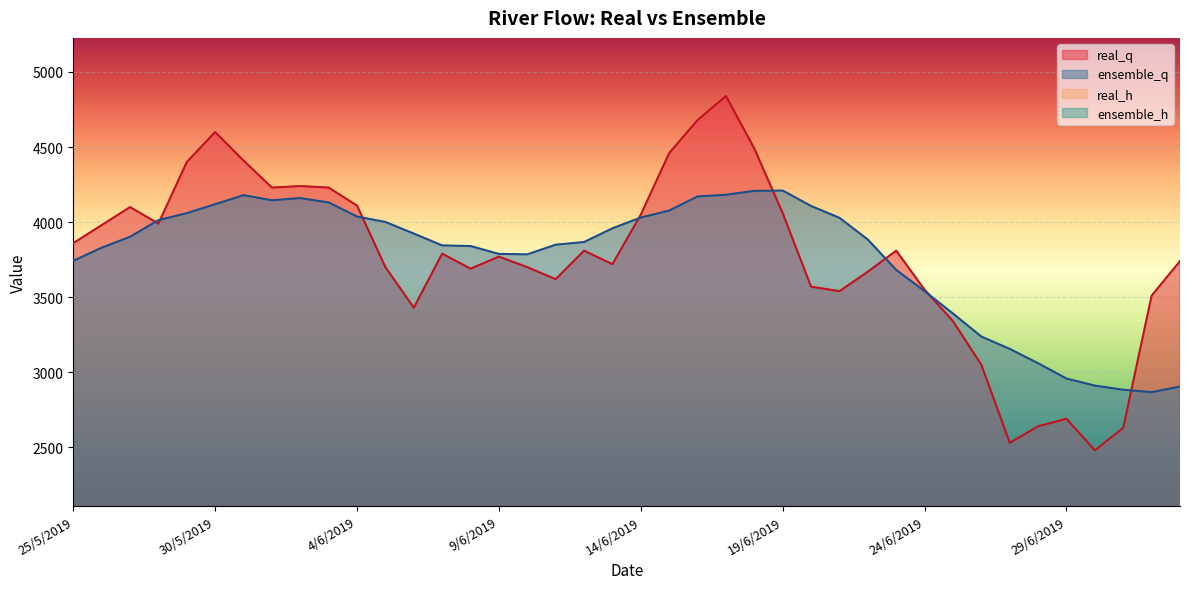

True or false: ensemble_q and real_h intersect in this chart.

False